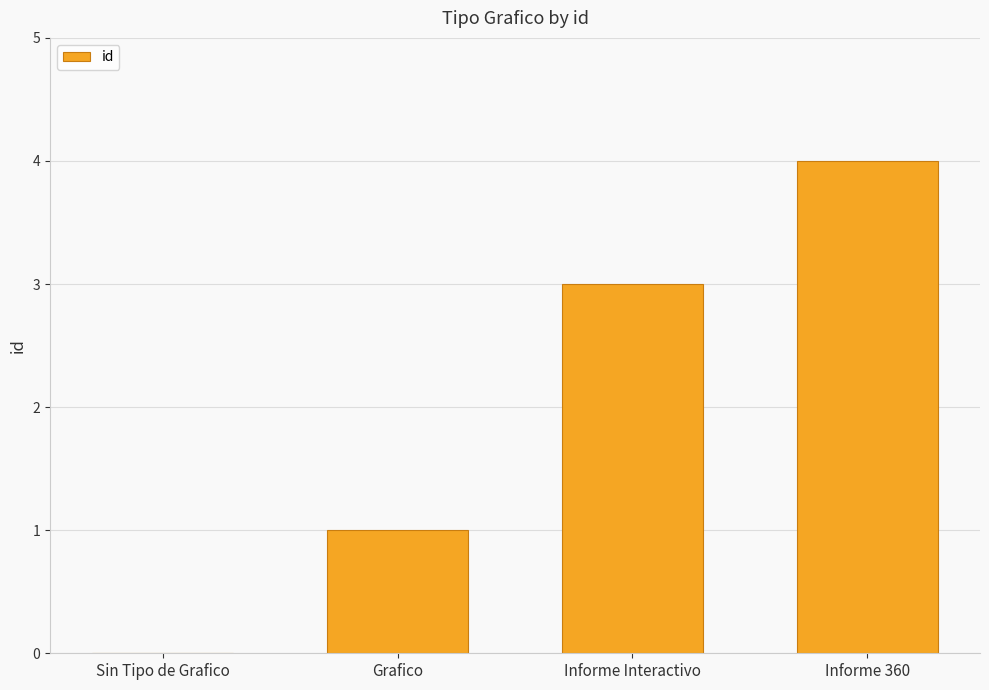

Reading left to right, what are all the values shown in this chart?

Sin Tipo de Grafico=0	Grafico=1	Informe Interactivo=3	Informe 360=4